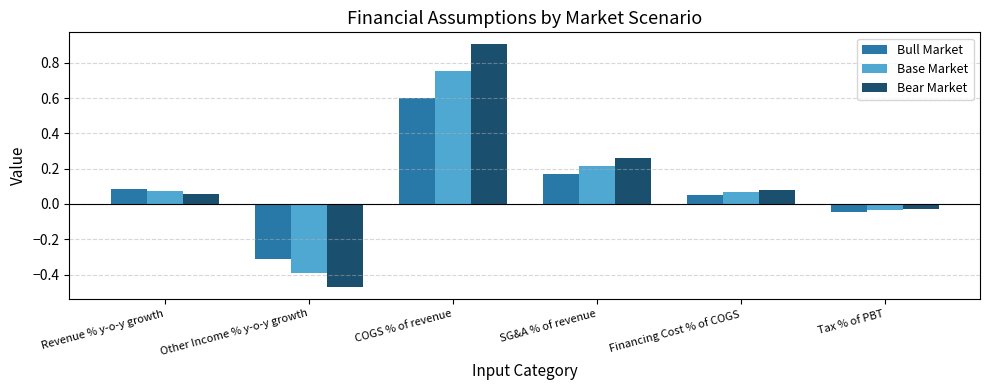

Which series has the largest range (max minus min)?

Bear Market